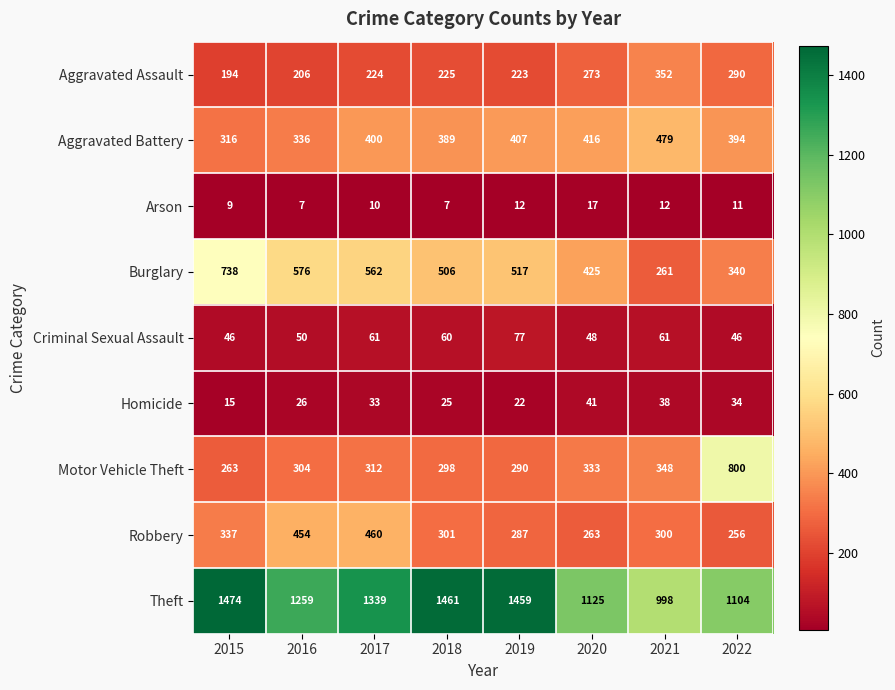

What is the sum of the Robbery values at 2015 and 2021?

637